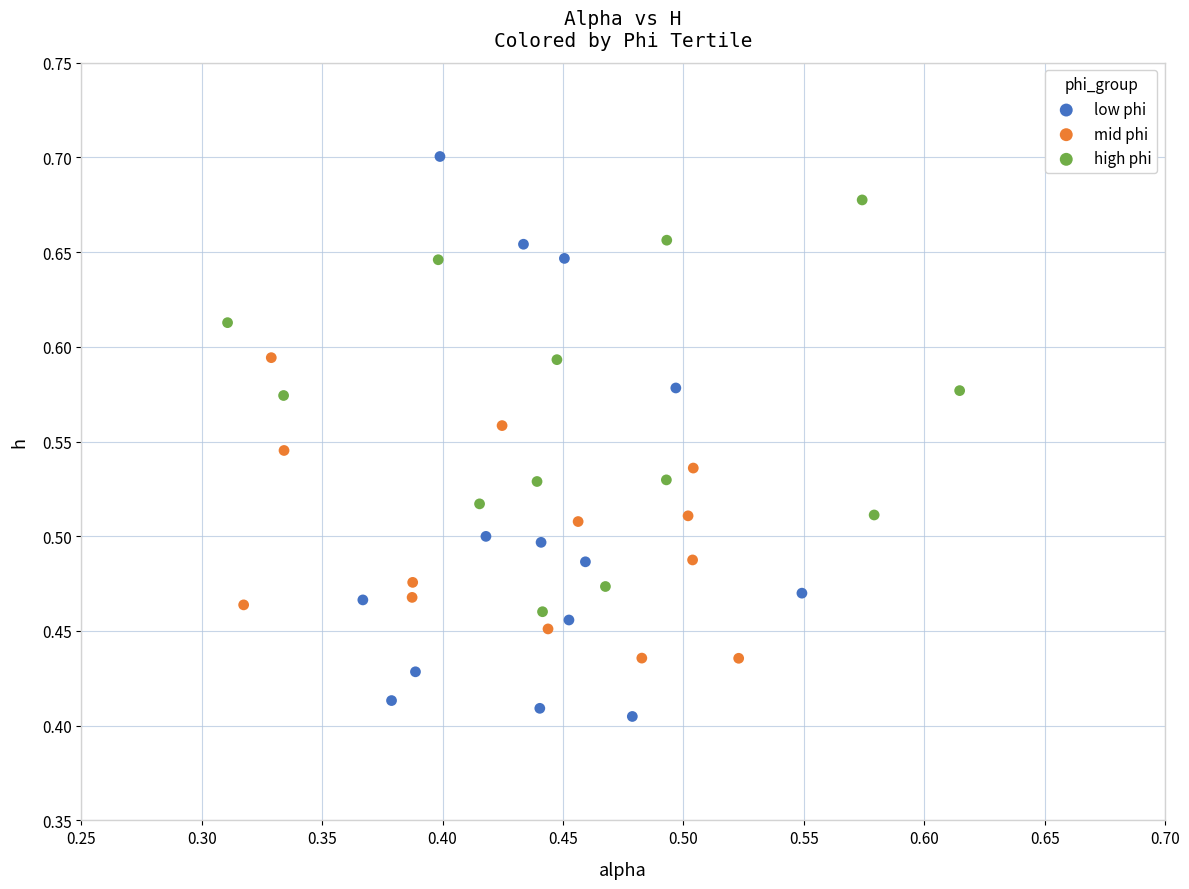

Which series has the largest Y range (max minus min)?

low phi